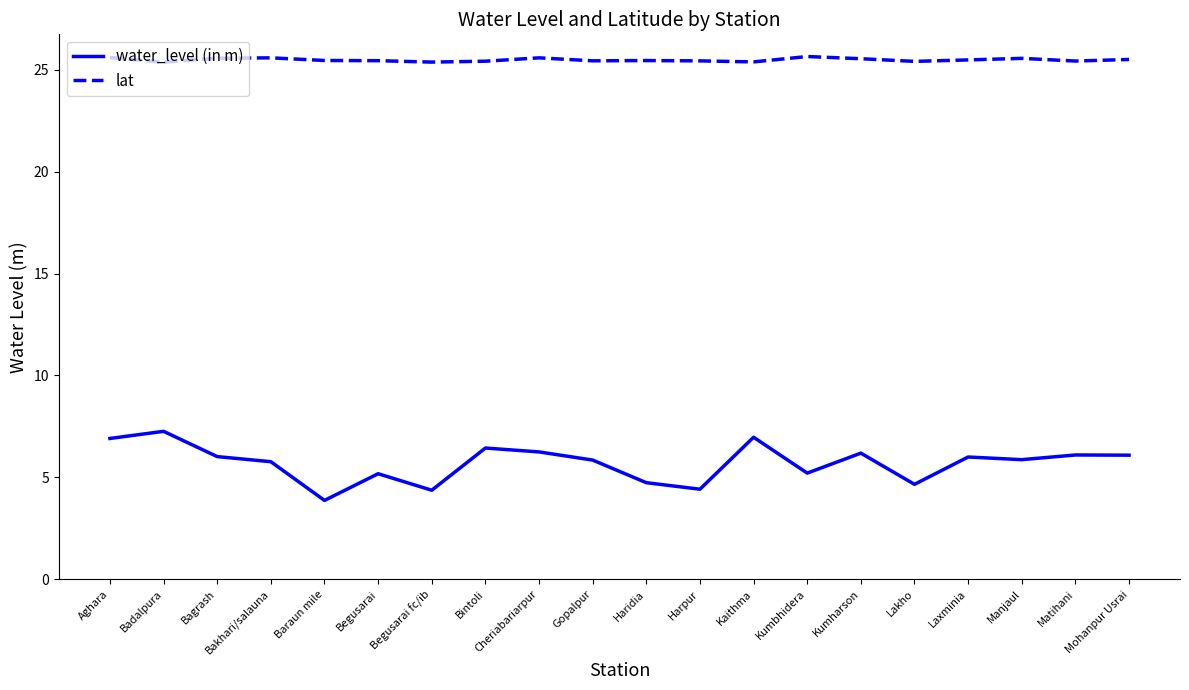

True or false: lat has more than 2 points higher than both neighbors.

True